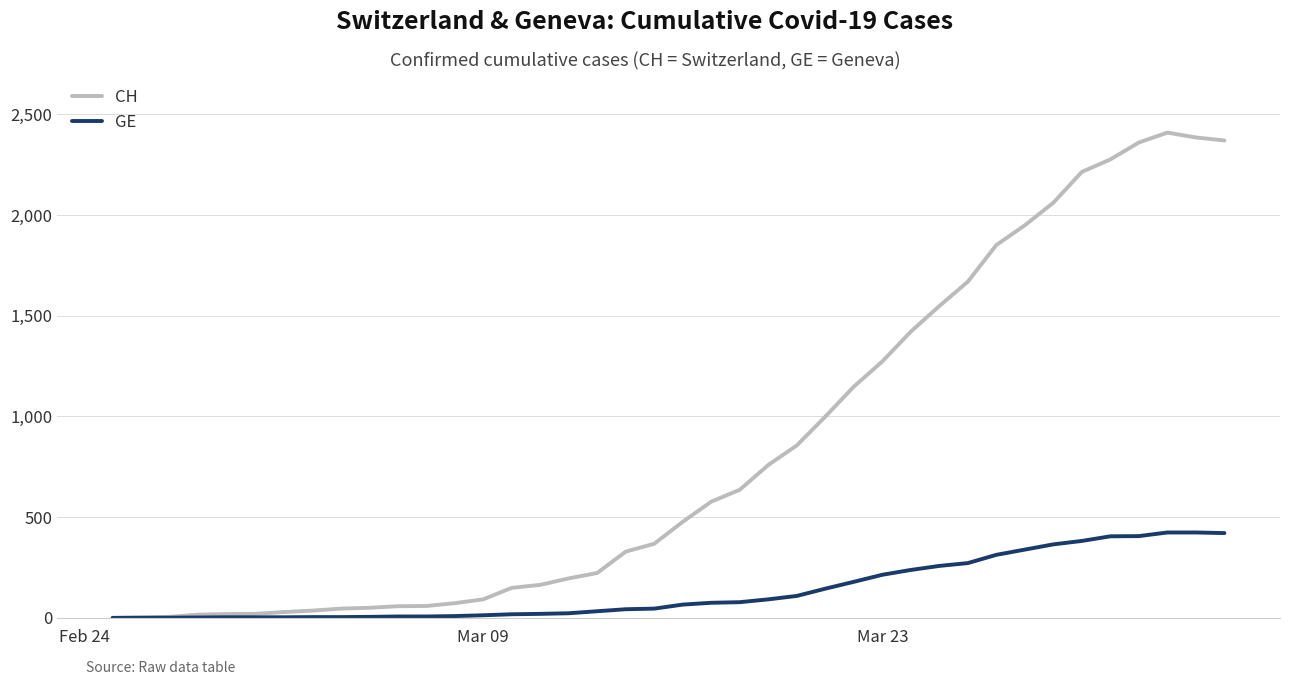

Which series has the widest spread of values?

CH